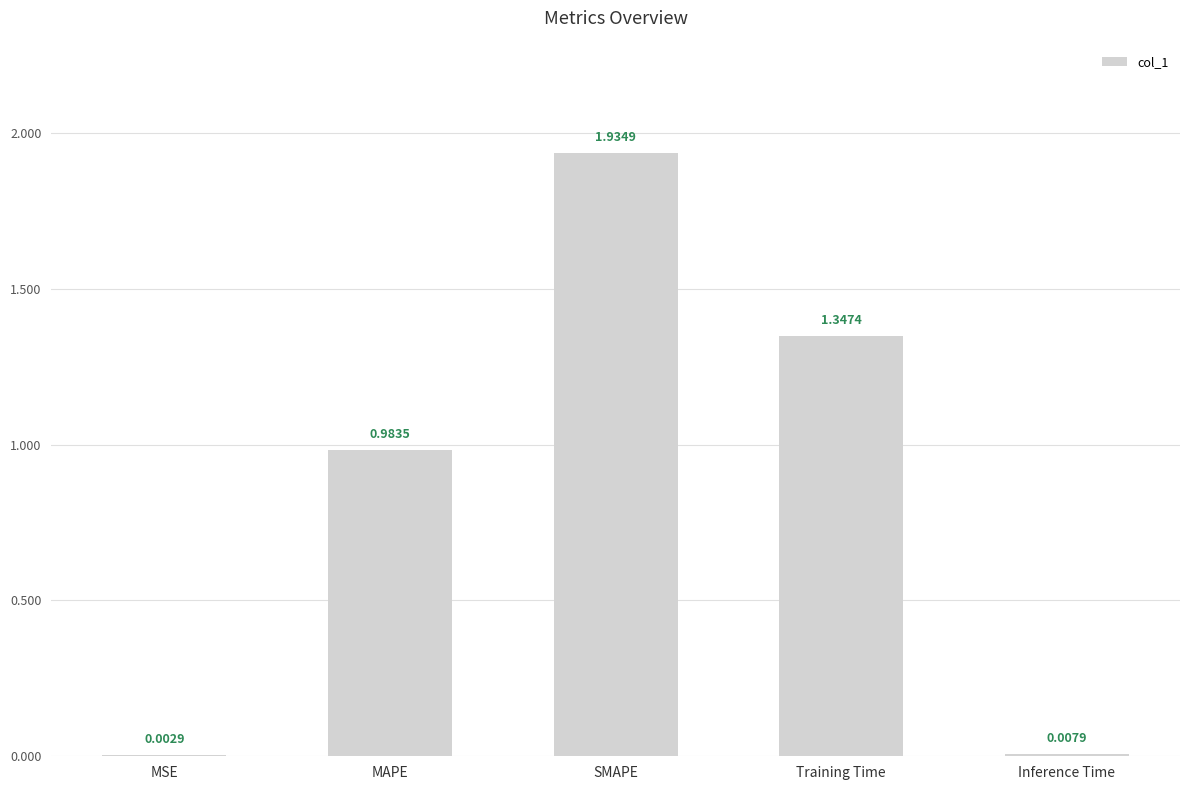

What is the sum of all values?

4.3